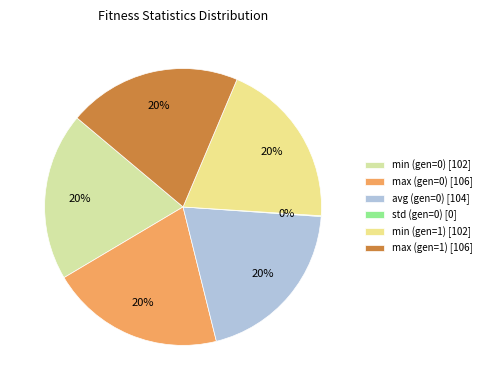

Does any single category account for the majority?

No